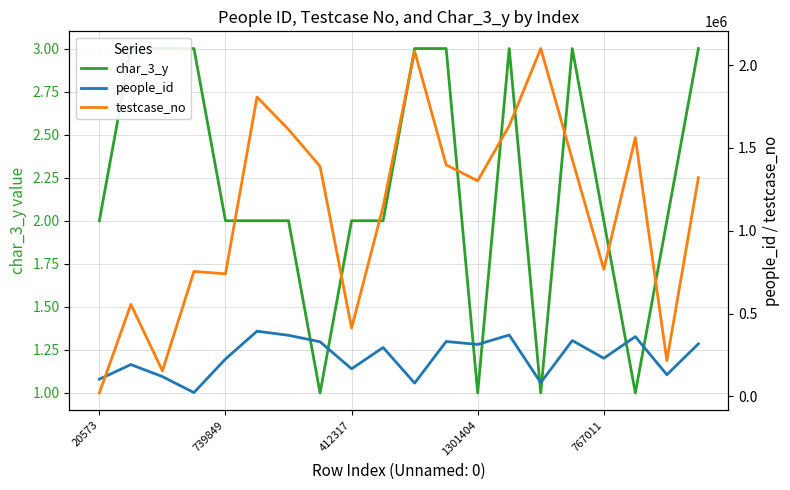

Rank the categories by people_id value from lowest to highest.

1301404, 10, 14, 20573, 412317, 18, 8, 739849, 767011, 16, 9, 12, 19, 7, 11, 15, 17, 6, 13, 5